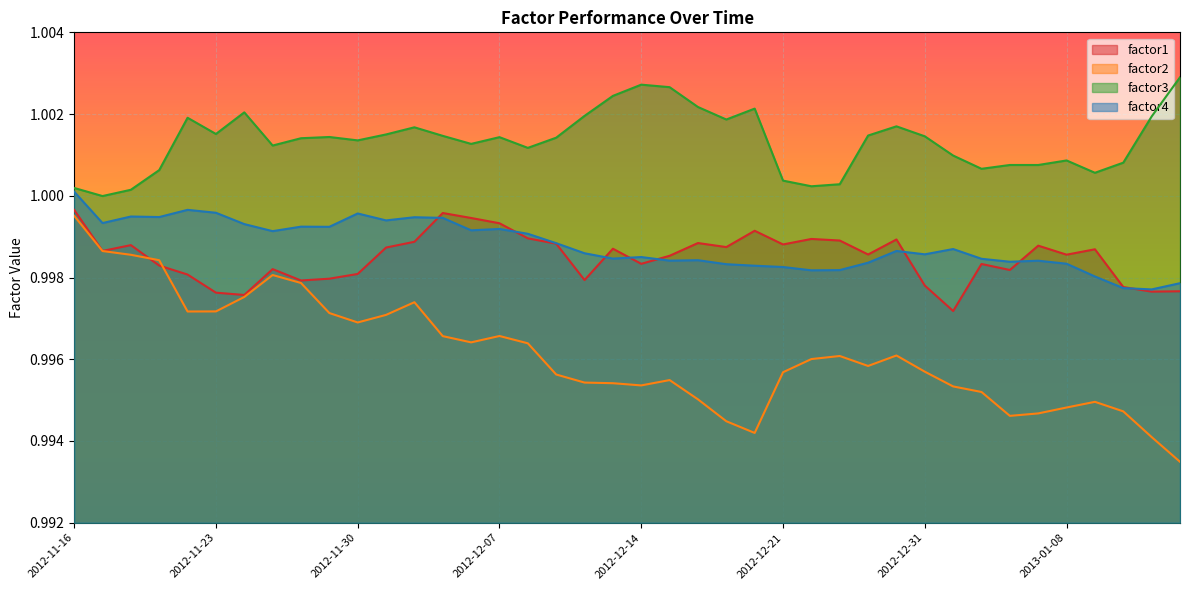

What position from the left is 2013-01-11?

39